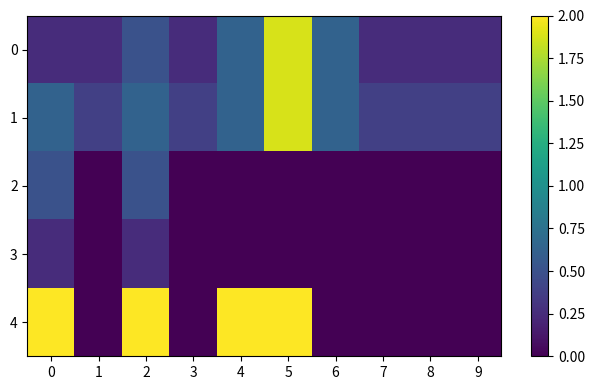

At how many categories does at least one series exceed 1?

4